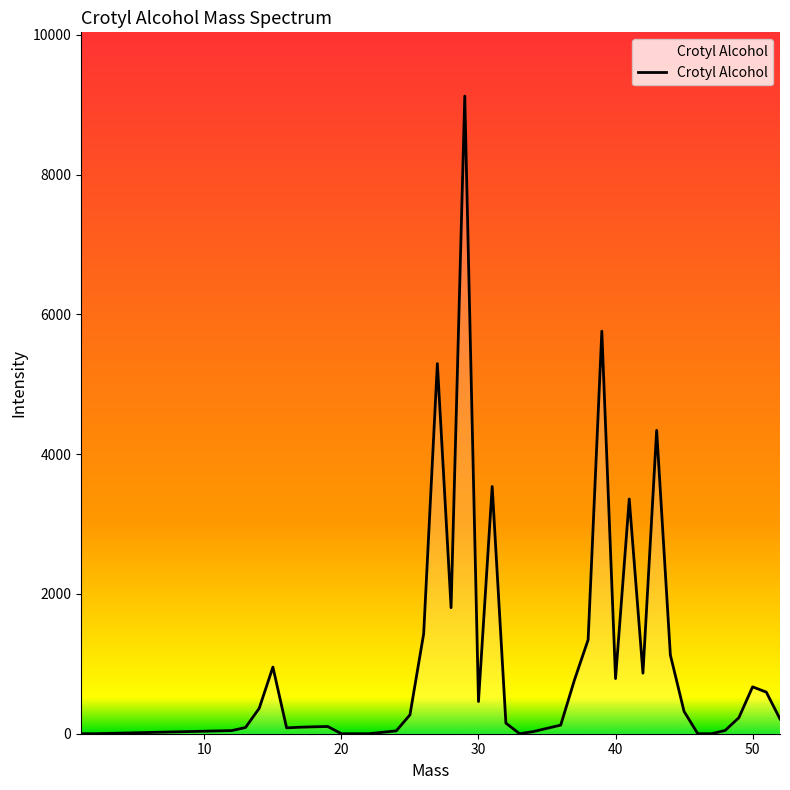

What is the maximum value shown in the chart?

9122.3